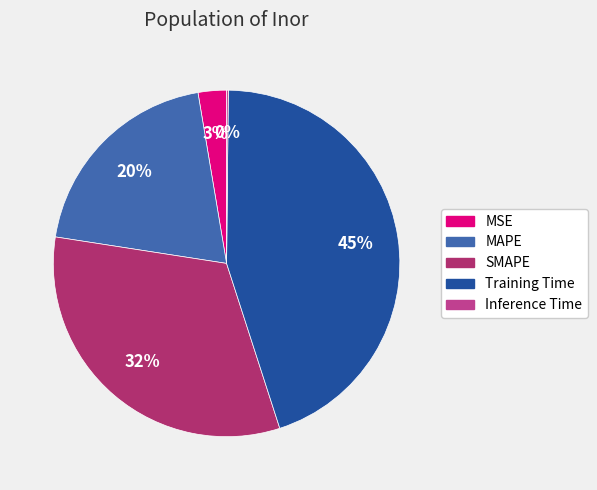

How many segments does this pie chart have?

5